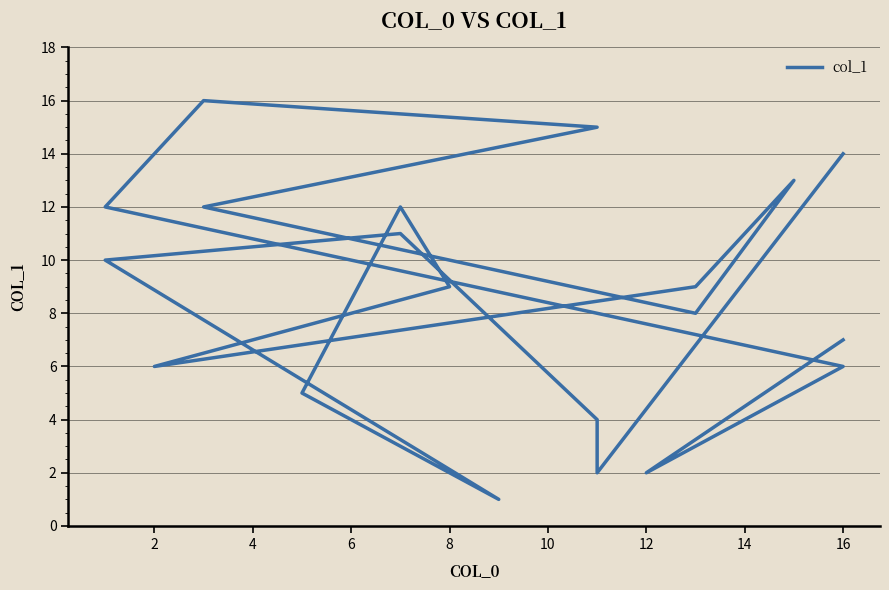

What is the difference between the values at 13 and 10?

3